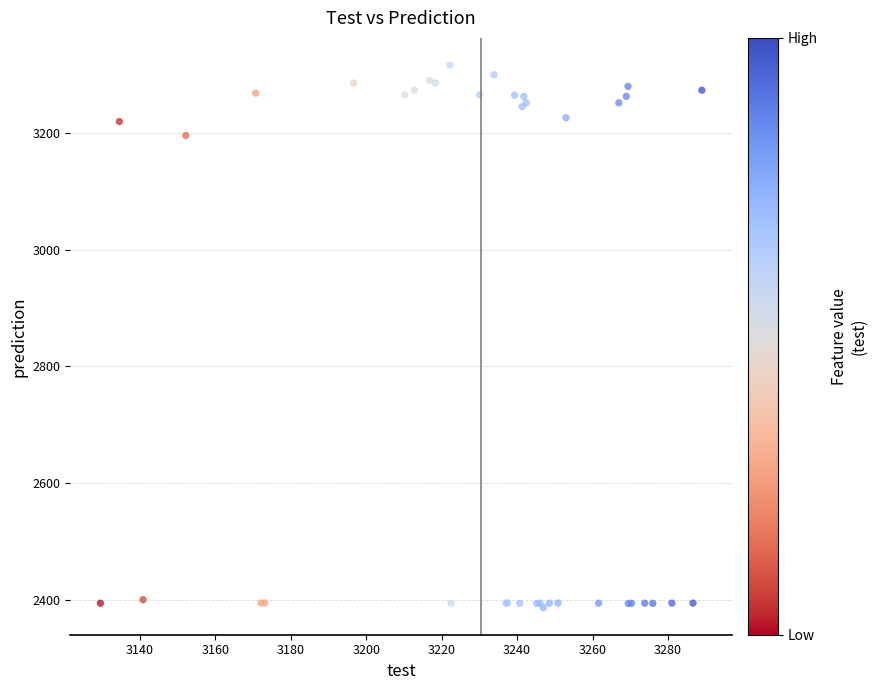

What Y value in the scatter plot is closest to 2851?

3195.2